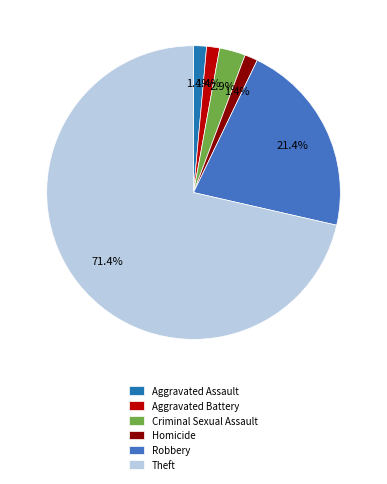

How many segments does this pie chart have?

6